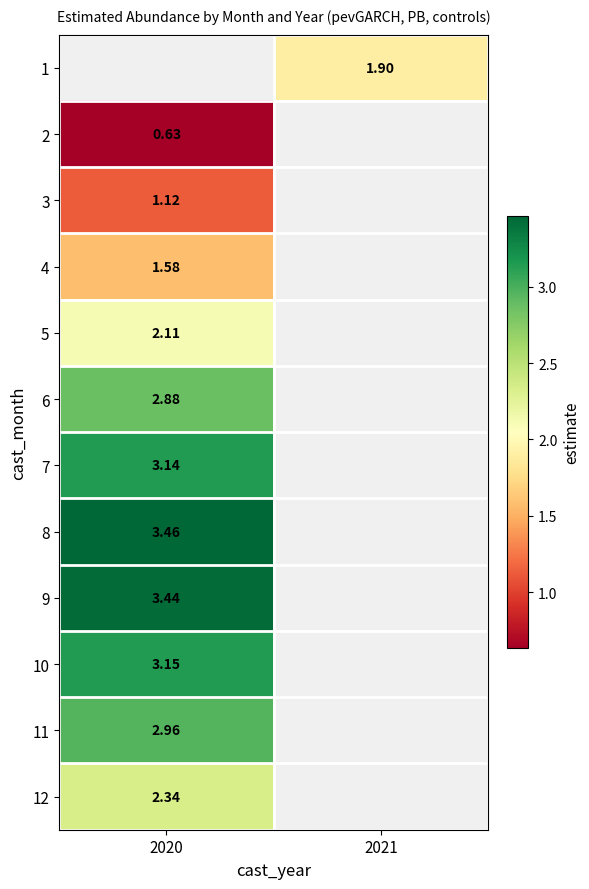

Is the value of 2 at 2020 greater than the value of 5 at 2020?

No